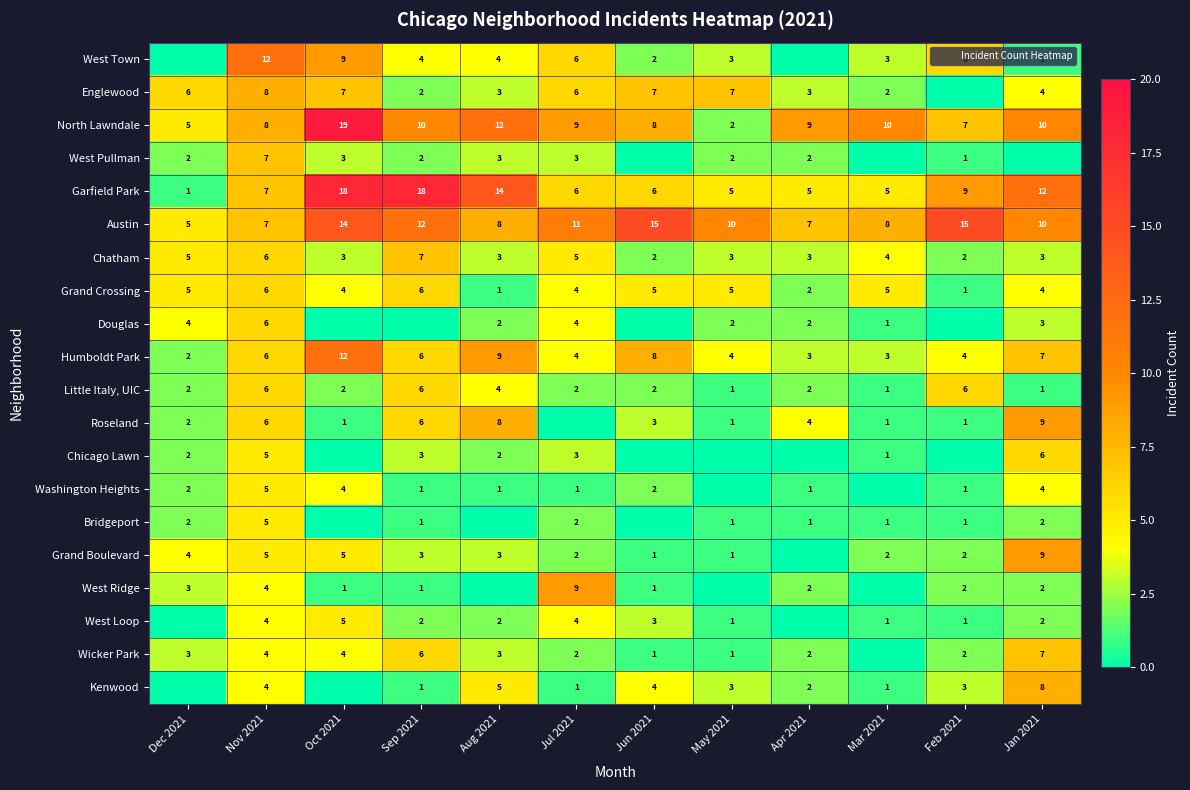

What is the difference between the maximum and minimum values in the Kenwood series?

8